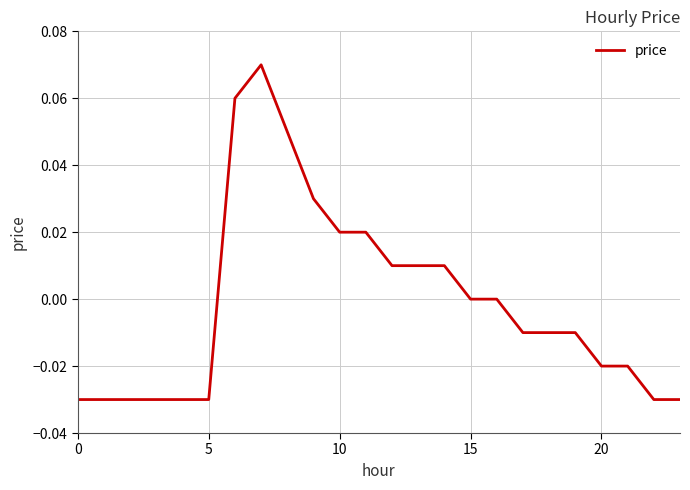

Does the chart have visible grid lines?

Yes